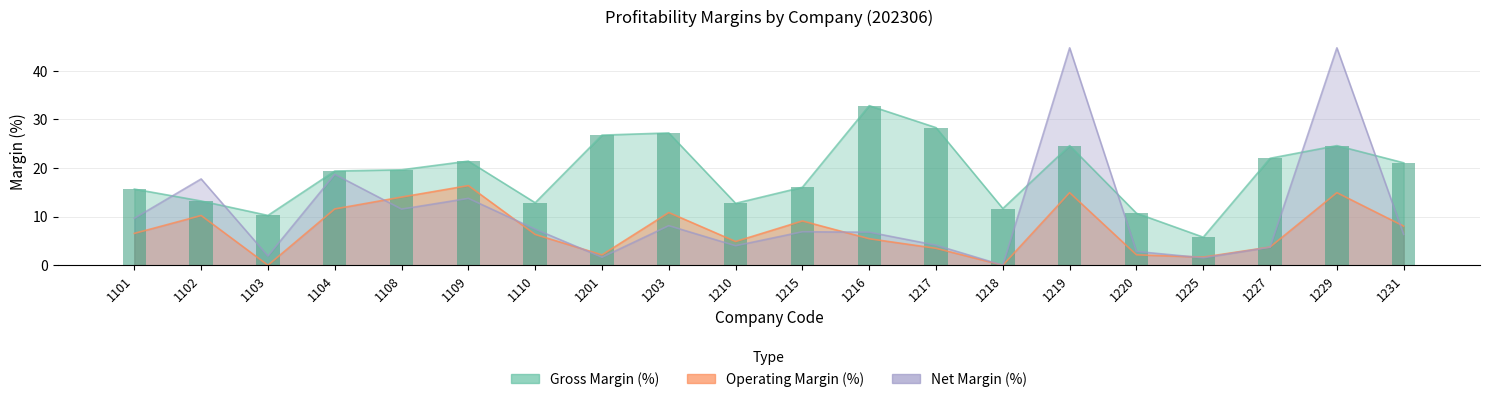

At which category is the sum across all series the highest?

1219